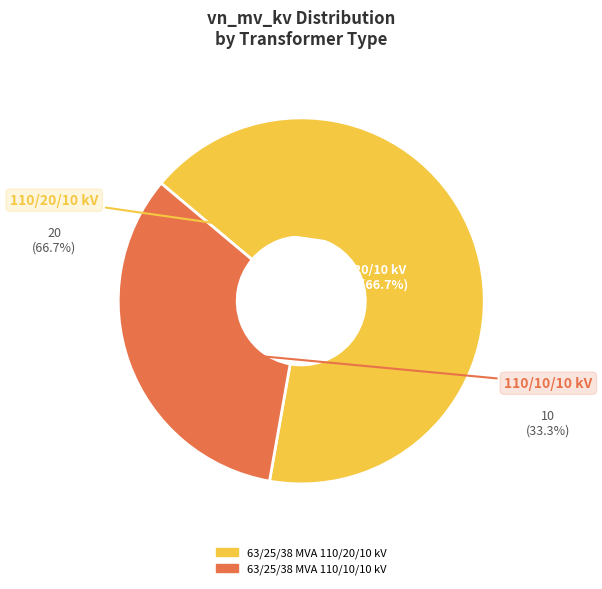

Rank the categories by value from lowest to highest.

63/25/38 MVA 110/10/10 kV, 63/25/38 MVA 110/20/10 kV